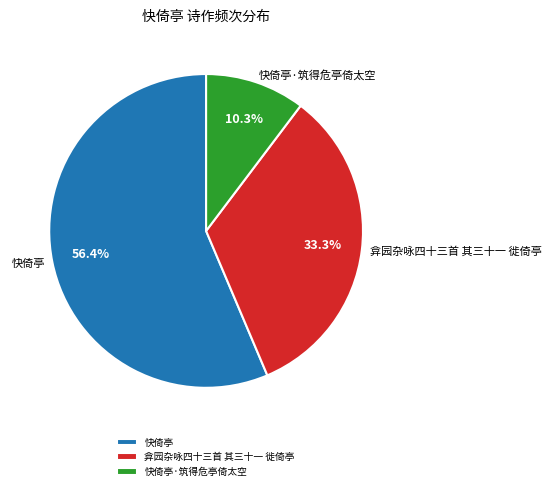

Count the number of slices in the pie.

3